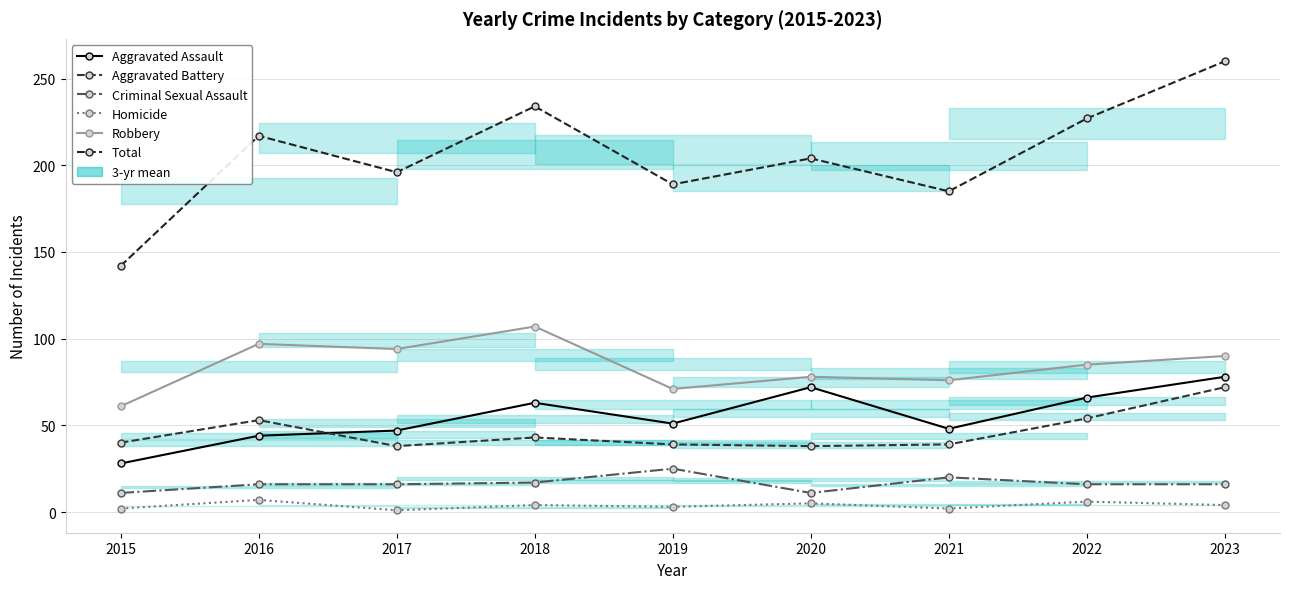

Where is the first local minimum for Total?

2017